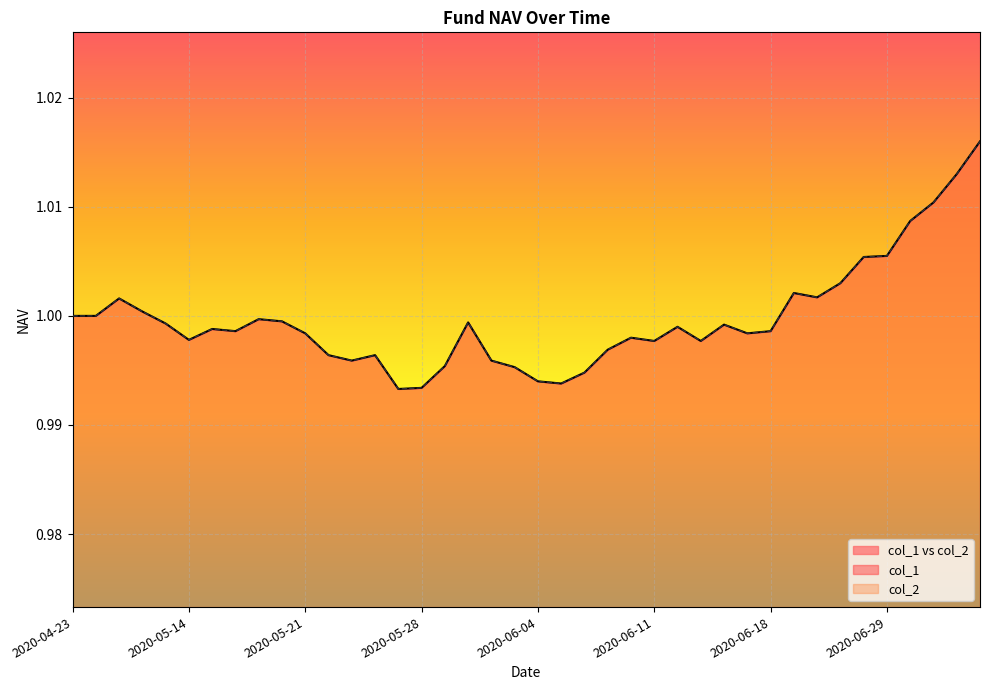

Which series has the largest total across all categories?

col_1